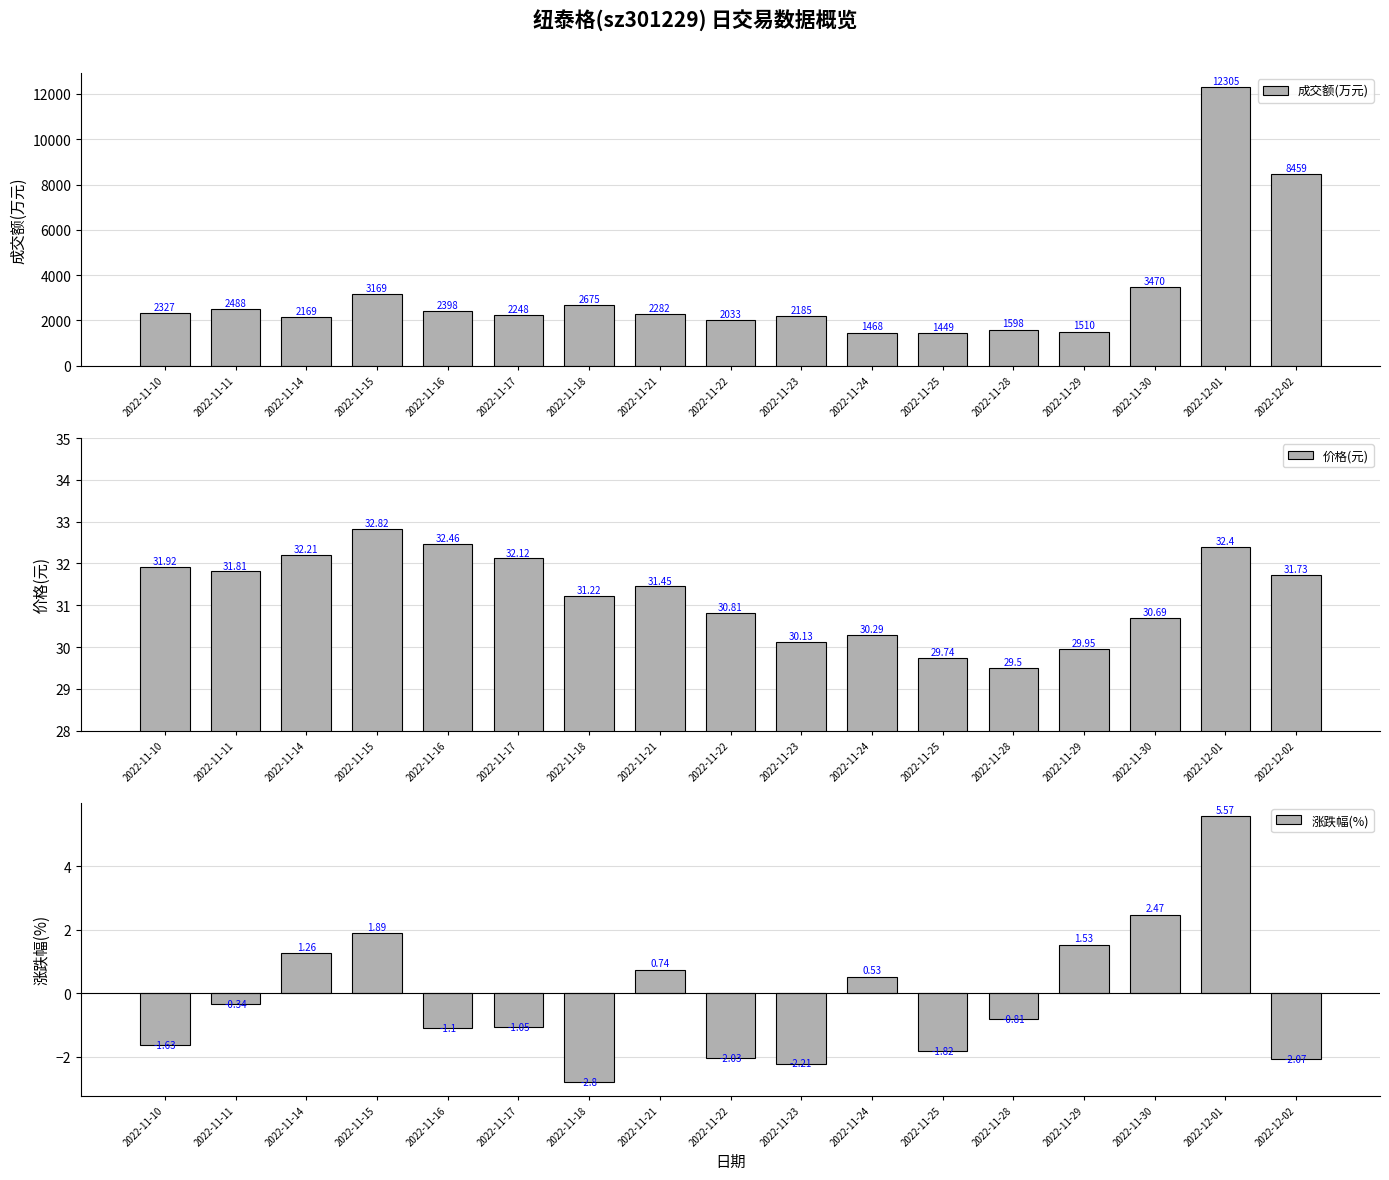

What is the total value across all series at 2022-12-01?

12343.0